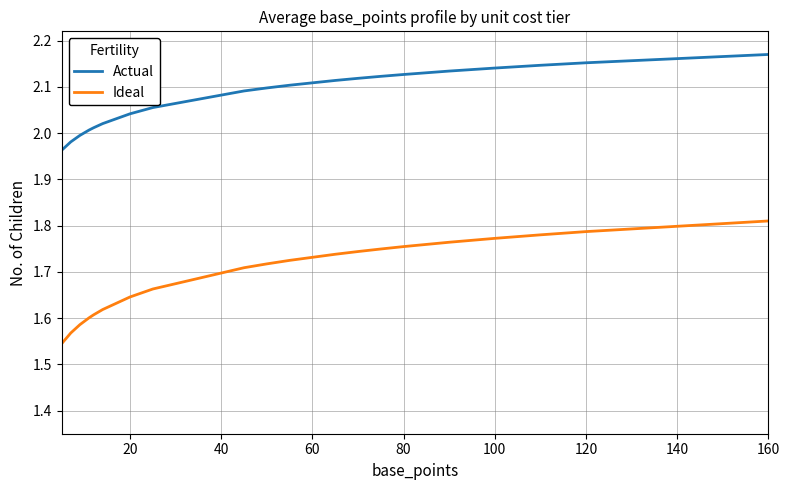

Which series has the widest spread of values?

Ideal